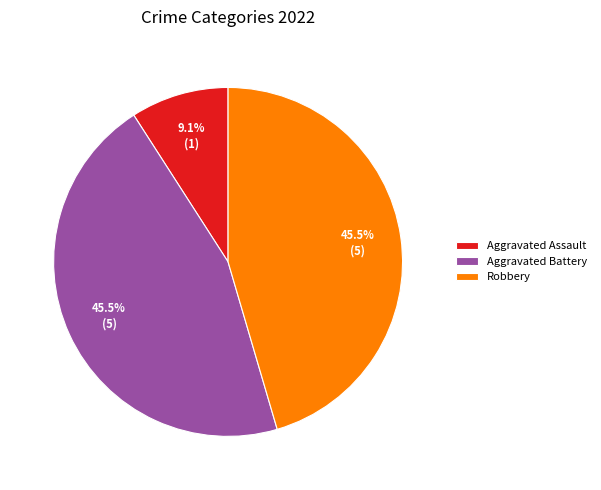

How many segments does this pie chart have?

3